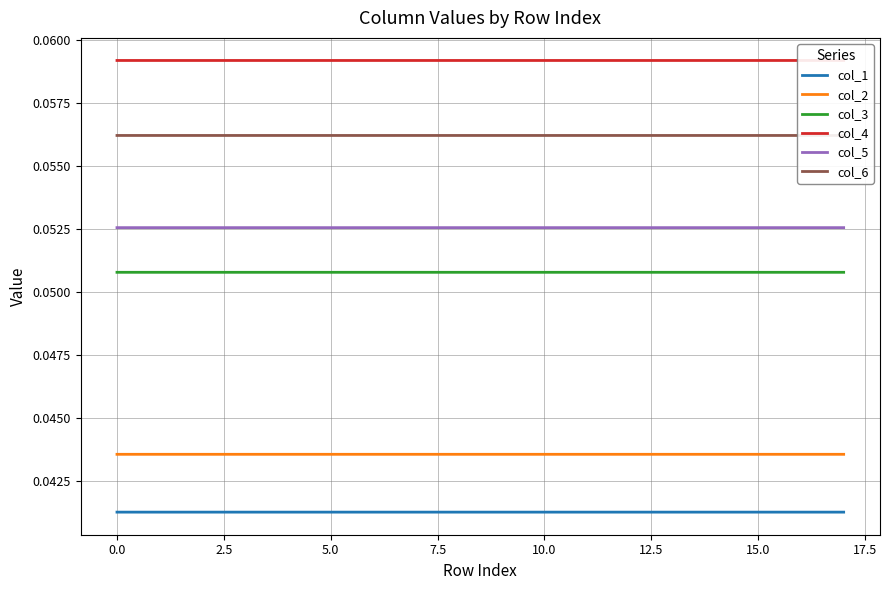

What are all the series names shown in the legend?

col_1, col_2, col_3, col_4, col_5, col_6